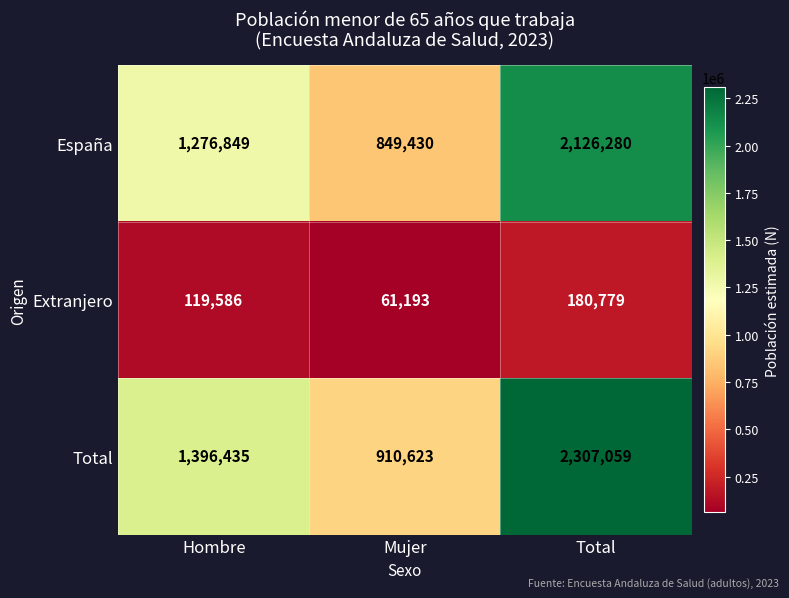

What is the smallest value displayed?

61193